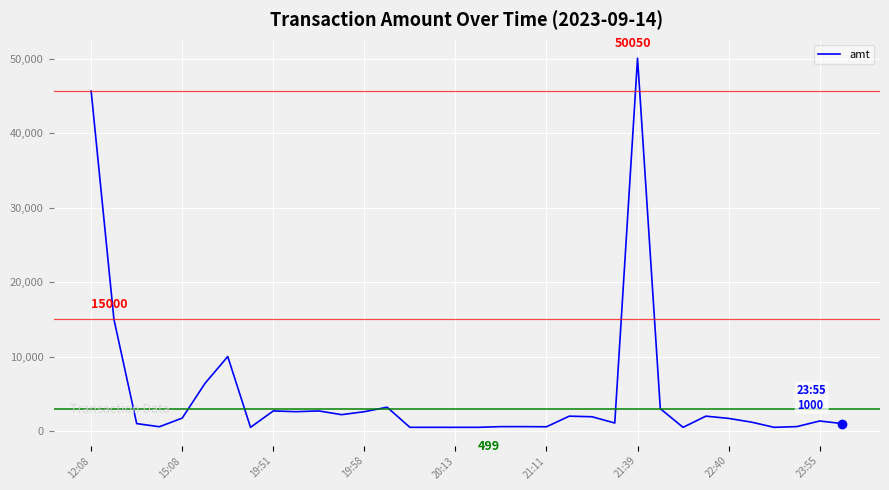

What is the difference between the maximum and minimum values?

49551.0